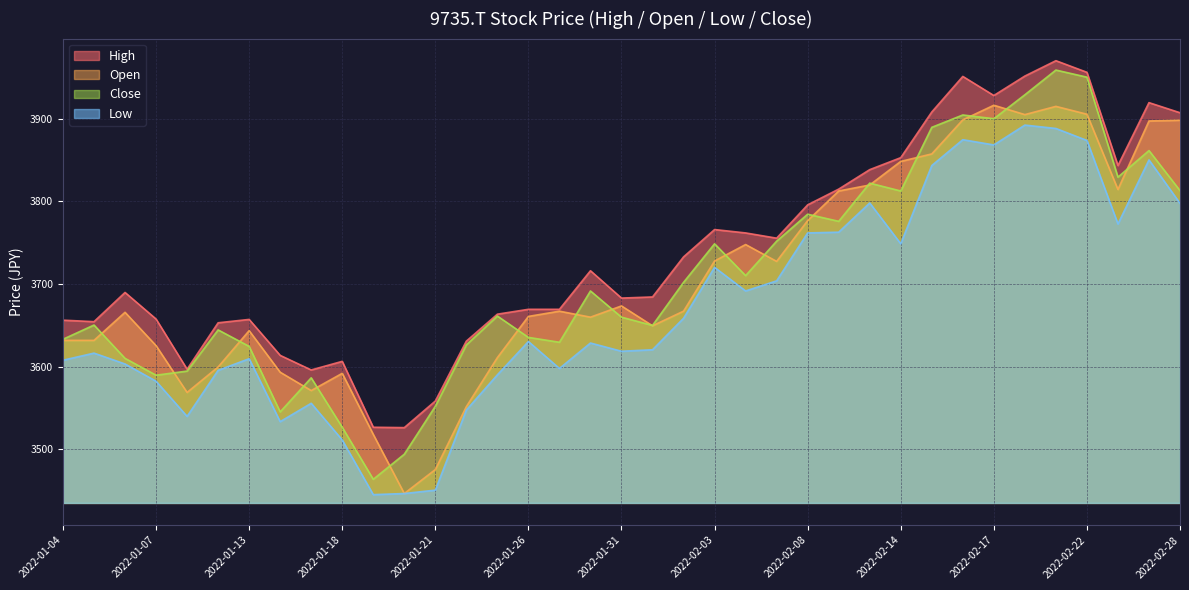

Reading left to right, transcribe all the data shown in this chart.

High: 2022-01-04=3656.4	2022-01-05=3654.6	2022-01-06=3689.9	2022-01-07=3657.8	2022-01-11=3597.1	2022-01-12=3653.2	2022-01-13=3657.3	2022-01-14=3613.8	2022-01-17=3596.2	2022-01-18=3606.6	2022-01-19=3526.9	2022-01-20=3526.5	2022-01-21=3558.6	2022-01-24=3631.0	2022-01-25=3663.6	2022-01-26=3669.5	2022-01-27=3669.5	2022-01-28=3716.2	2022-01-31=3683.1	2022-02-01=3684.5	2022-02-02=3732.9	2022-02-03=3766.0	2022-02-04=3761.9	2022-02-07=3755.5	2022-02-08=3795.8	2022-02-09=3814.9	2022-02-10=3838.4	2022-02-14=3852.9	2022-02-15=3908.1	2022-02-16=3951.1	2022-02-17=3928.0	2022-02-18=3951.6	2022-02-21=3970.1	2022-02-22=3956.1	2022-02-24=3843.4	2022-02-25=3919.4	2022-02-28=3907.2
Open: 2022-01-04=3631.9	2022-01-05=3631.9	2022-01-06=3665.9	2022-01-07=3625.6	2022-01-11=3569.0	2022-01-12=3599.8	2022-01-13=3643.7	2022-01-14=3593.5	2022-01-17=3571.3	2022-01-18=3592.1	2022-01-19=3518.3	2022-01-20=3446.8	2022-01-21=3475.7	2022-01-24=3551.8	2022-01-25=3611.1	2022-01-26=3660.9	2022-01-27=3667.3	2022-01-28=3660.0	2022-01-31=3673.6	2022-02-01=3649.6	2022-02-02=3667.3	2022-02-03=3727.9	2022-02-04=3747.8	2022-02-07=3727.5	2022-02-08=3776.8	2022-02-09=3812.6	2022-02-10=3819.8	2022-02-14=3848.4	2022-02-15=3857.4	2022-02-16=3898.6	2022-02-17=3916.3	2022-02-18=3905.0	2022-02-21=3914.9	2022-02-22=3905.4	2022-02-24=3814.4	2022-02-25=3897.3	2022-02-28=3898.2
Low: 2022-01-04=3607.9	2022-01-05=3616.6	2022-01-06=3603.4	2022-01-07=3582.6	2022-01-11=3540.0	2022-01-12=3595.7	2022-01-13=3609.8	2022-01-14=3533.7	2022-01-17=3555.9	2022-01-18=3511.5	2022-01-19=3445.4	2022-01-20=3446.8	2022-01-21=3450.8	2022-01-24=3547.7	2022-01-25=3590.3	2022-01-26=3630.6	2022-01-27=3598.0	2022-01-28=3628.8	2022-01-31=3618.8	2022-02-01=3620.6	2022-02-02=3658.7	2022-02-03=3720.2	2022-02-04=3691.7	2022-02-07=3703.9	2022-02-08=3761.9	2022-02-09=3762.8	2022-02-10=3798.1	2022-02-14=3748.8	2022-02-15=3843.4	2022-02-16=3874.6	2022-02-17=3868.3	2022-02-18=3892.3	2022-02-21=3888.2	2022-02-22=3873.7	2022-02-24=3772.7	2022-02-25=3850.2	2022-02-28=3797.7
Close: 2022-01-04=3633.3	2022-01-05=3650.5	2022-01-06=3610.2	2022-01-07=3589.8	2022-01-11=3594.8	2022-01-12=3644.6	2022-01-13=3624.7	2022-01-14=3545.5	2022-01-17=3586.7	2022-01-18=3526.9	2022-01-19=3464.0	2022-01-20=3494.3	2022-01-21=3552.3	2022-01-24=3626.5	2022-01-25=3661.4	2022-01-26=3635.6	2022-01-27=3629.7	2022-01-28=3691.7	2022-01-31=3660.0	2022-02-01=3650.1	2022-02-02=3702.1	2022-02-03=3748.8	2022-02-04=3710.3	2022-02-07=3751.9	2022-02-08=3784.5	2022-02-09=3775.9	2022-02-10=3822.1	2022-02-14=3812.6	2022-02-15=3889.6	2022-02-16=3904.5	2022-02-17=3900.0	2022-02-18=3928.9	2022-02-21=3958.8	2022-02-22=3950.2	2022-02-24=3829.3	2022-02-25=3861.5	2022-02-28=3813.0